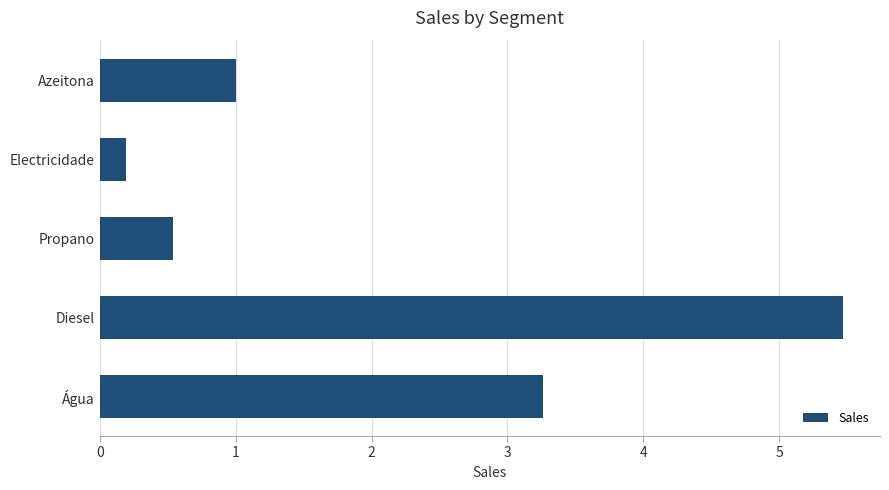

What is the label of the 3rd bar from the top?

Propano